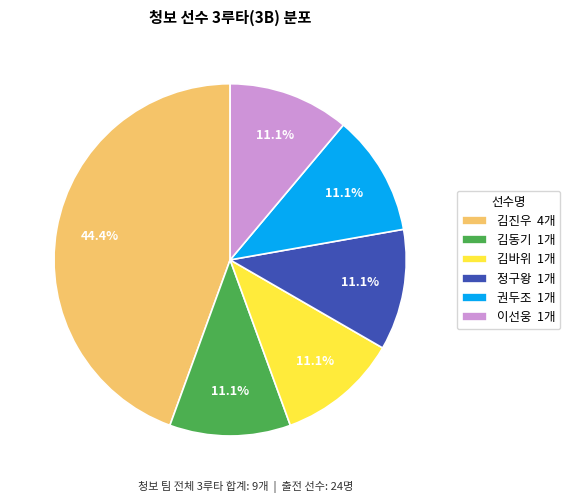

Does any single category account for the majority?

No